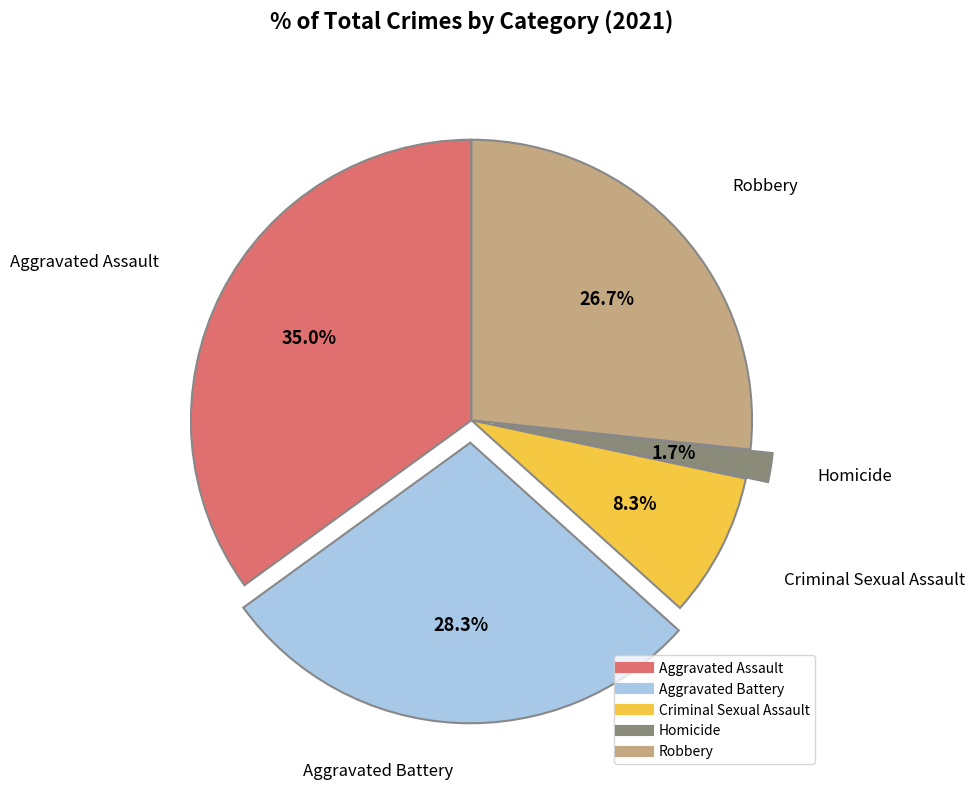

What percentage is the Criminal Sexual Assault slice, to the nearest percent?

8%